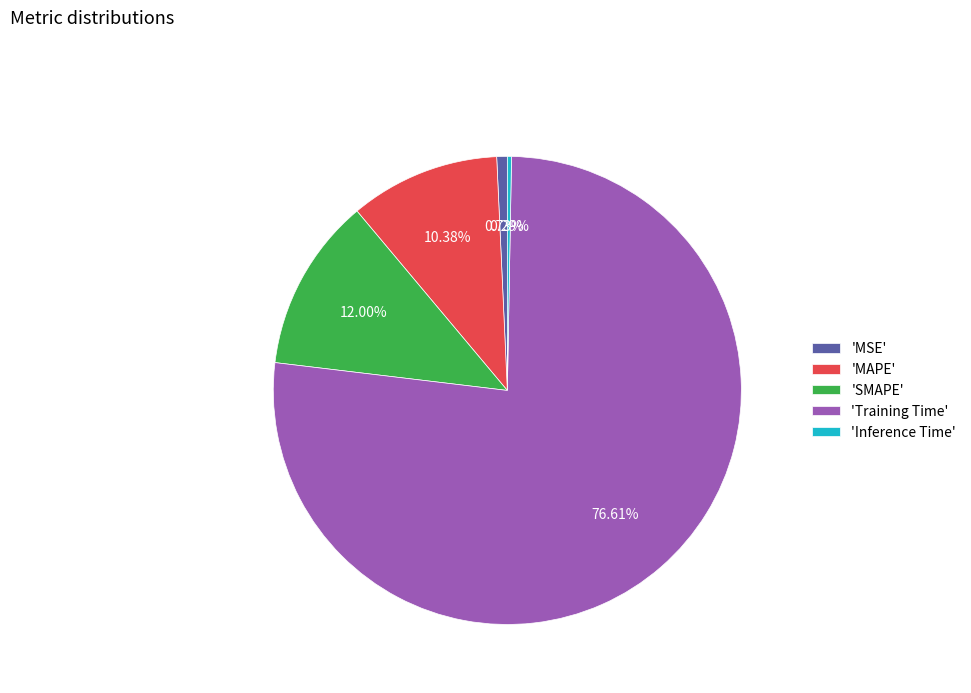

How many slices are in this pie chart?

5